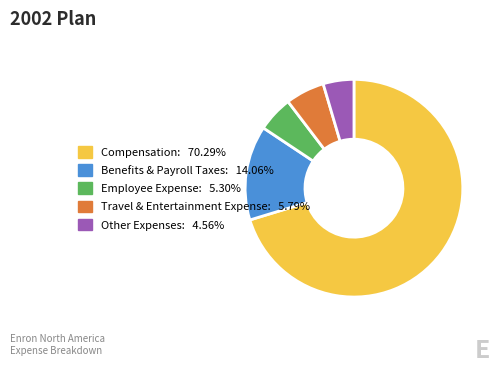

What is the ratio of the value at Benefits & Payroll Taxes to the value at Employee Expense?

2.7